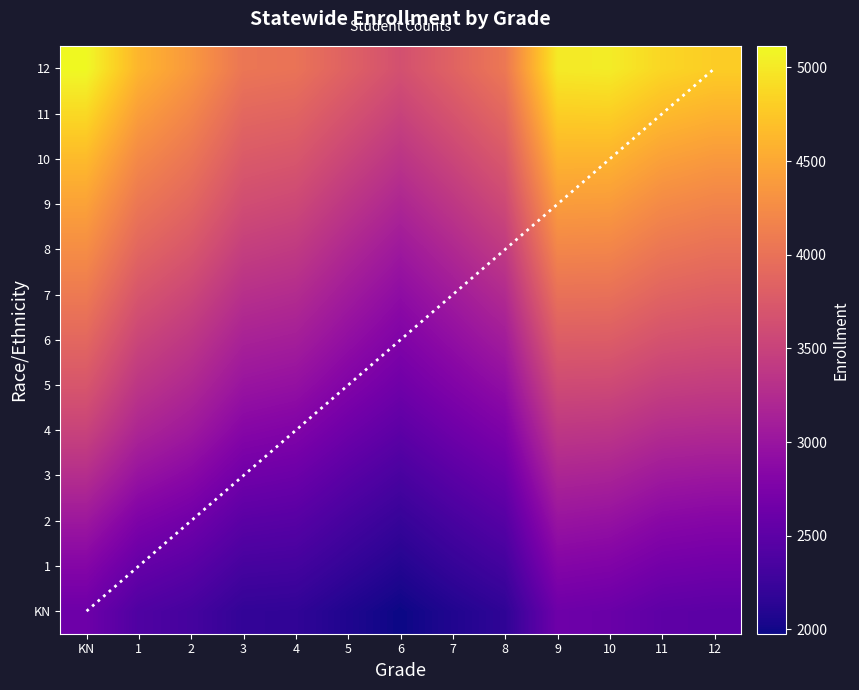

What is the average value of the 12 series?

4401.4